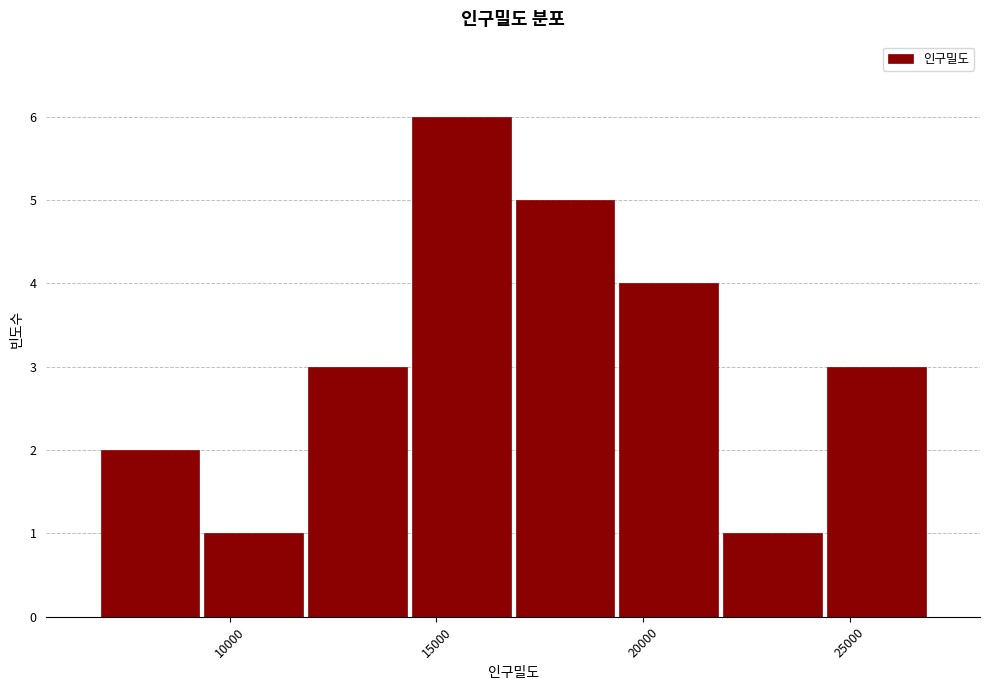

Reading left to right, transcribe this chart: for each bar, give the range it covers on the x-axis and its height. Neither the bar edges nor the heights are printed on the chart, so give them approximately, as read against the axes.

7000 to 9500: 2
9500 to 12000: 1
12000 to 14500: 3
14500 to 17000: 6
17000 to 19500: 5
19500 to 22000: 4
22000 to 24500: 1
24500 to 27000: 3